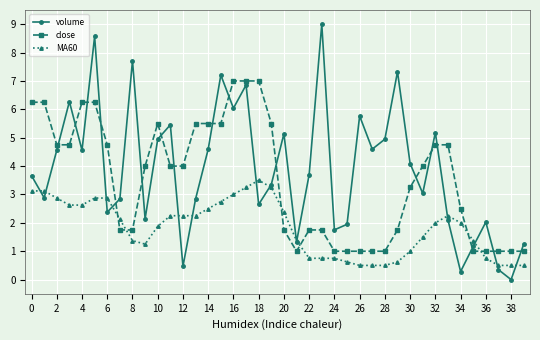

Which series has the widest spread of values?

volume